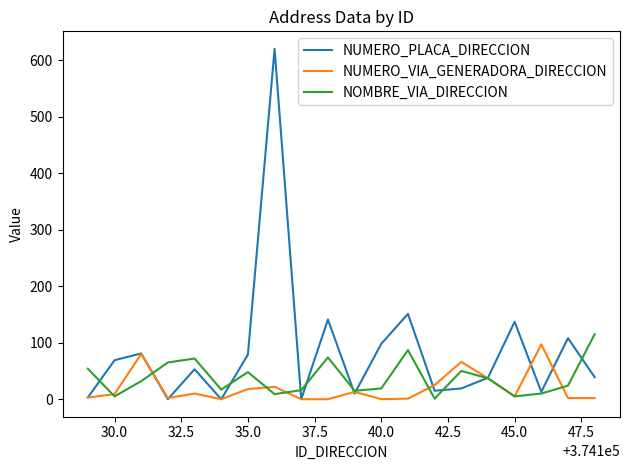

Does the chart have visible grid lines?

No